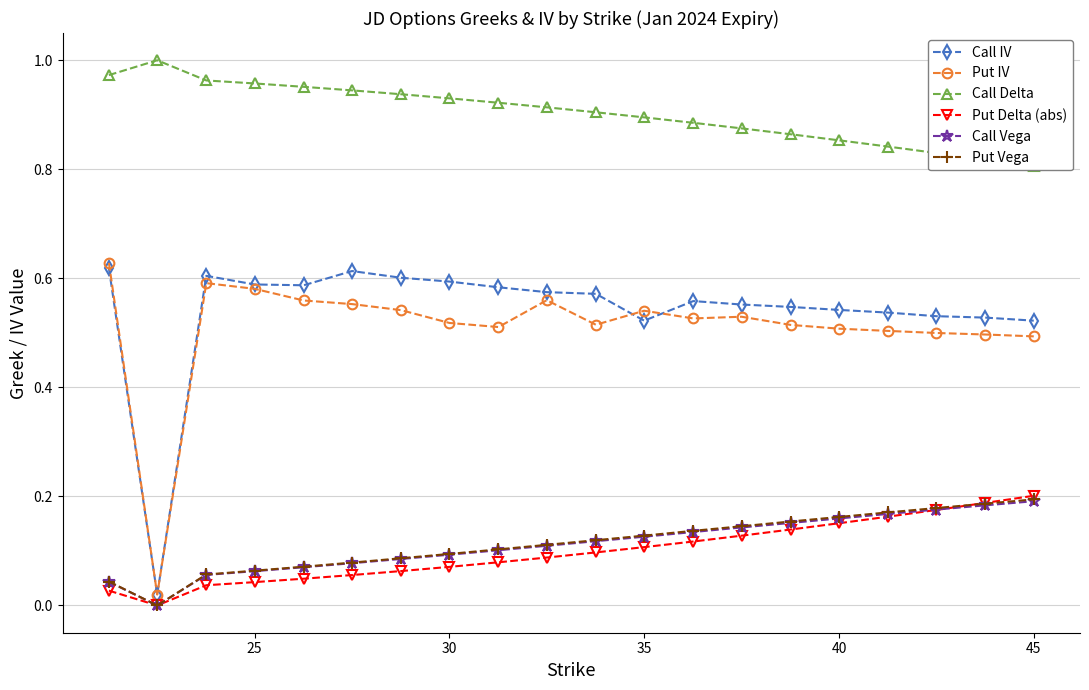

Reading left to right, list all the values displayed in this chart.

Call IV: 0.6	0.0	0.6	0.6	0.6	0.6	0.6	0.6	0.6	0.6	0.6	0.5	0.6	0.6	0.5	0.5	0.5	0.5	0.5	0.5
Put IV: 0.6	0.0	0.6	0.6	0.6	0.6	0.5	0.5	0.5	0.6	0.5	0.5	0.5	0.5	0.5	0.5	0.5	0.5	0.5	0.5
Call Delta: 1.0	1.0	1.0	1.0	1.0	0.9	0.9	0.9	0.9	0.9	0.9	0.9	0.9	0.9	0.9	0.9	0.8	0.8	0.8	0.8
Put Delta (abs): 0.0	0.0	0.0	0.0	0.0	0.1	0.1	0.1	0.1	0.1	0.1	0.1	0.1	0.1	0.1	0.2	0.2	0.2	0.2	0.2
Call Vega: 0.0	0.0	0.1	0.1	0.1	0.1	0.1	0.1	0.1	0.1	0.1	0.1	0.1	0.1	0.2	0.2	0.2	0.2	0.2	0.2
Put Vega: 0.0	0.0	0.1	0.1	0.1	0.1	0.1	0.1	0.1	0.1	0.1	0.1	0.1	0.1	0.2	0.2	0.2	0.2	0.2	0.2